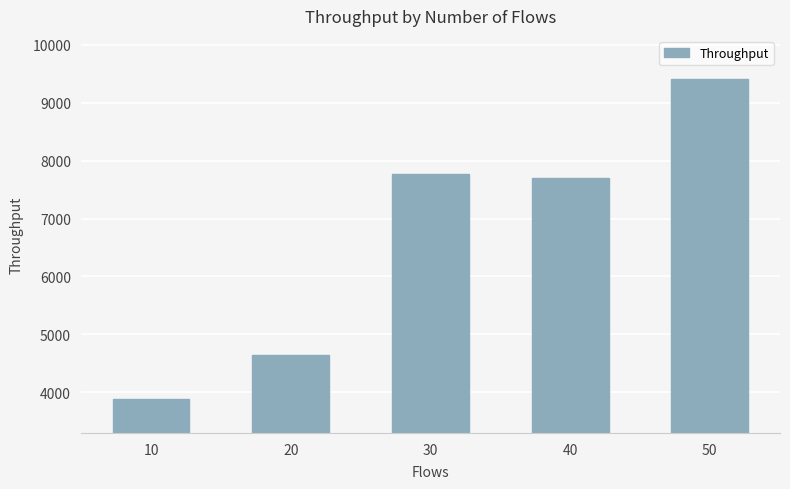

Approximately how many times larger is the value at 50 compared to 40?

1.2